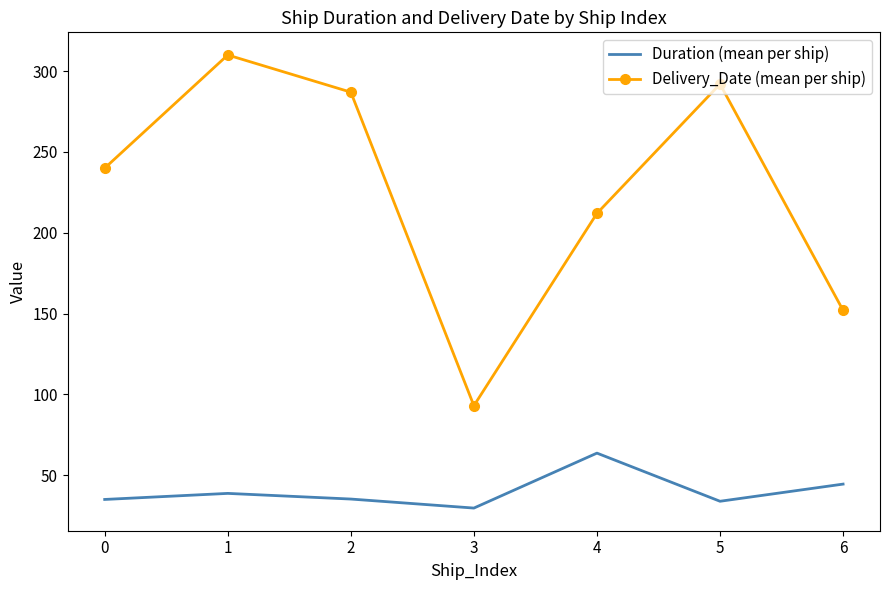

Which series has the largest total across all categories?

Delivery_Date (mean per ship)